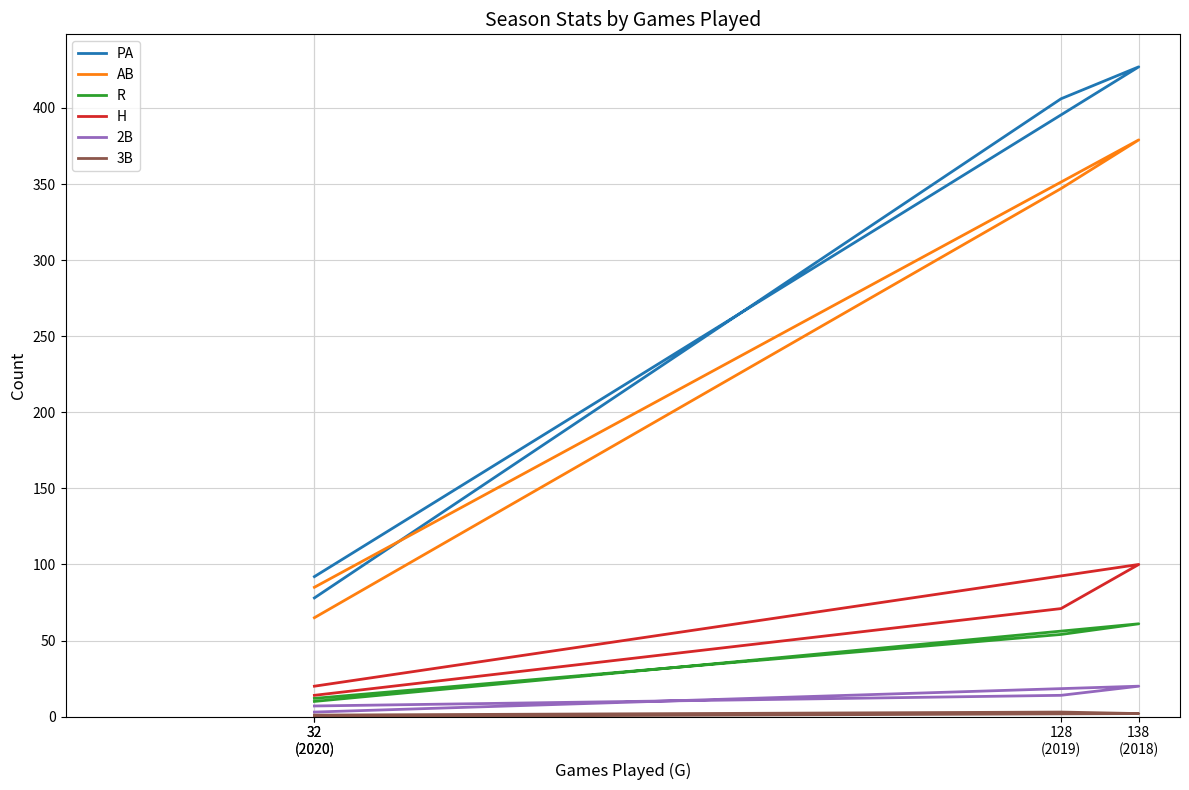

True or false: AB and PA intersect in this chart.

False